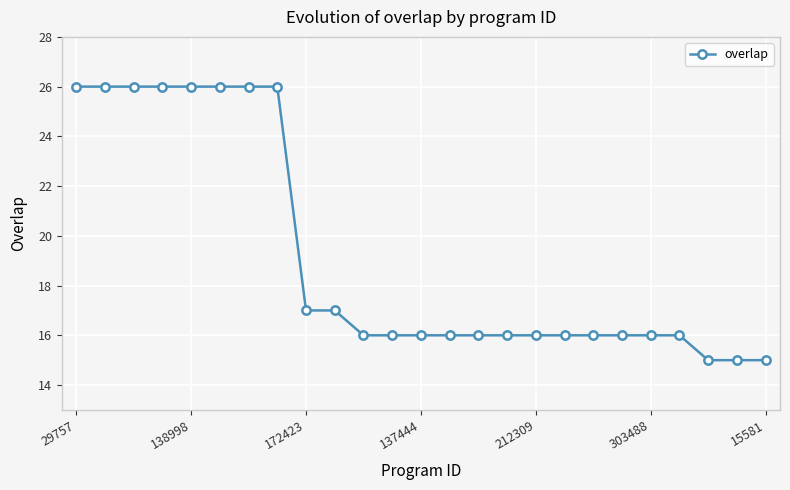

What is the value of the 18th point from the left?

16